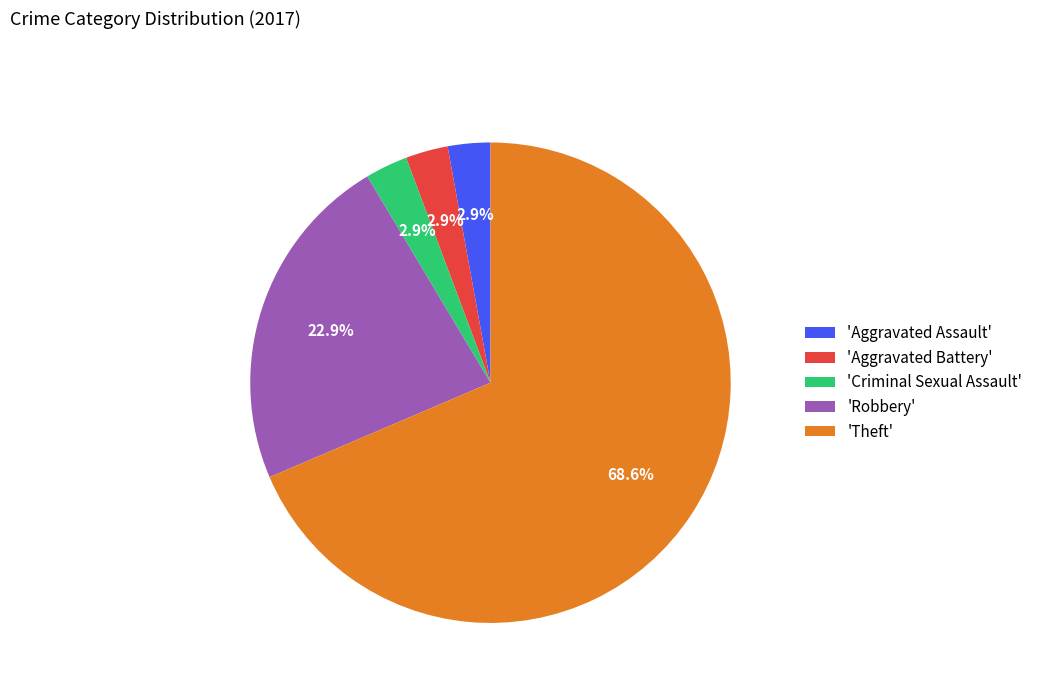

How many slices are in this pie chart?

5